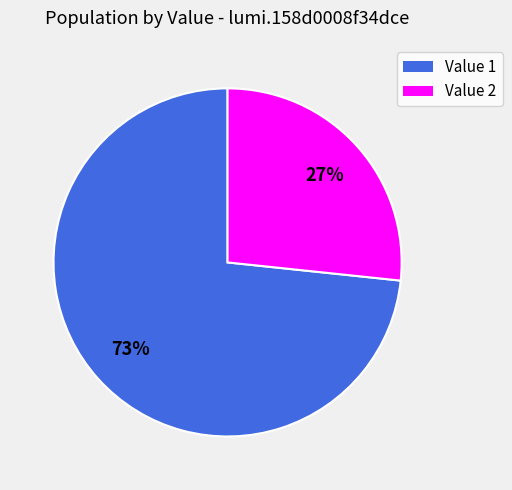

Combined, do Value 1 and Value 2 account for over 50%?

Yes